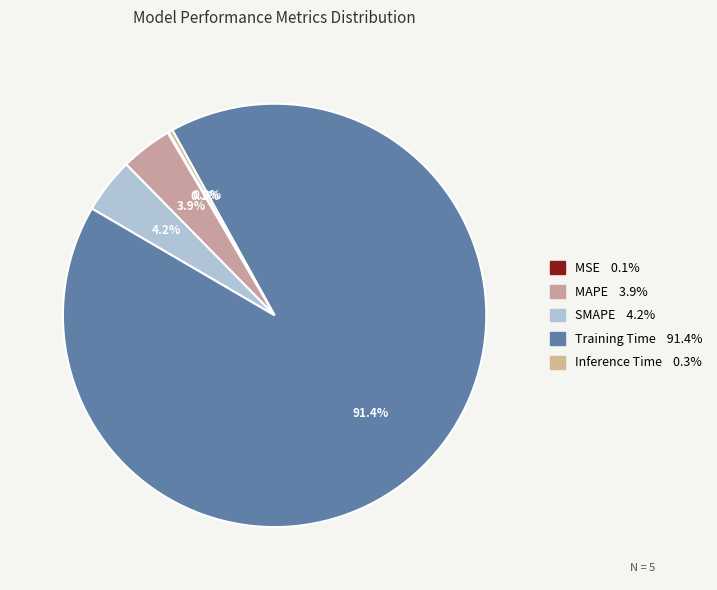

What is the majority slice?

Training Time